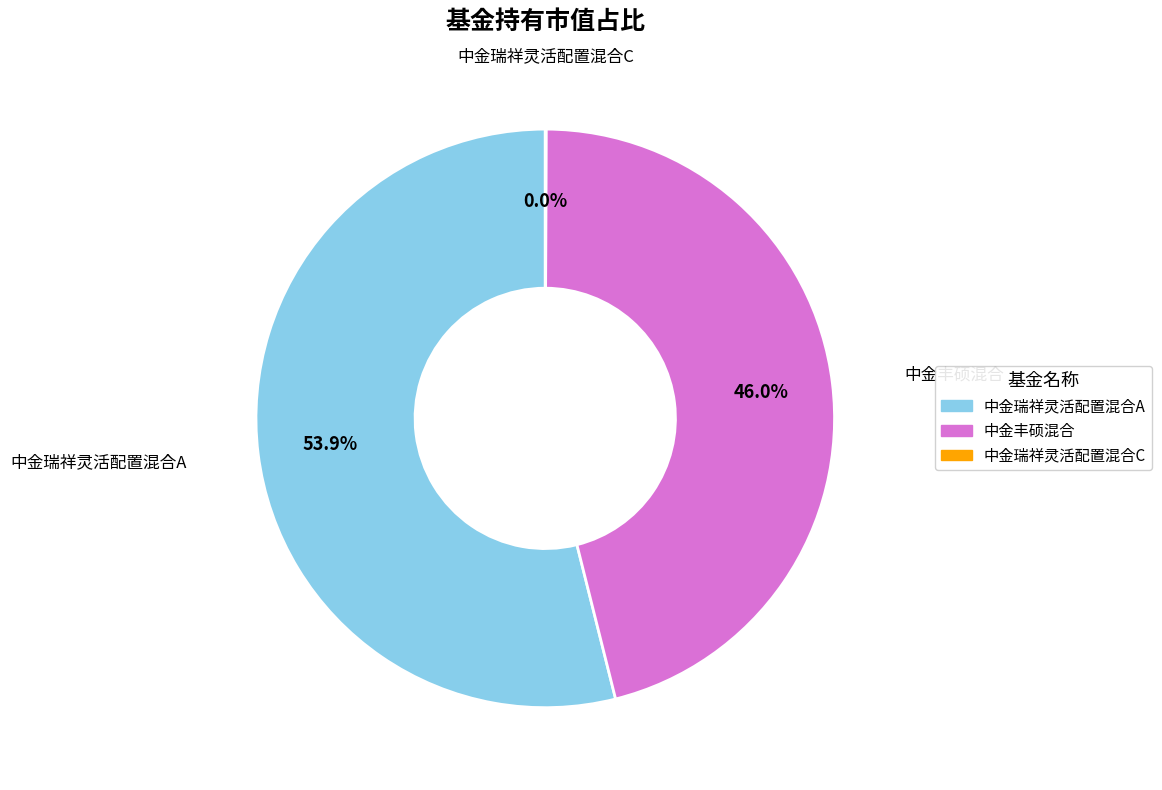

To the nearest percent, what is the combined percentage of 中金瑞祥灵活配置混合A and 中金丰硕混合?

100%